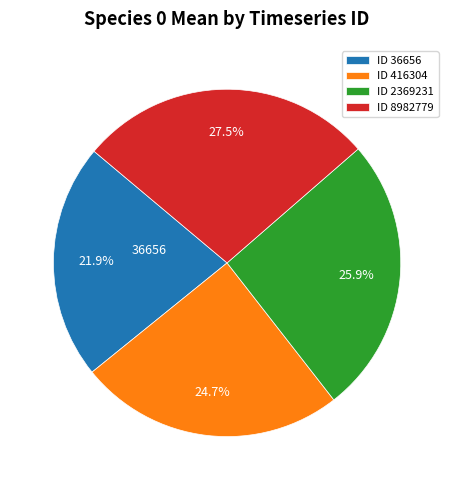

Which slice is the largest?

ID 8982779